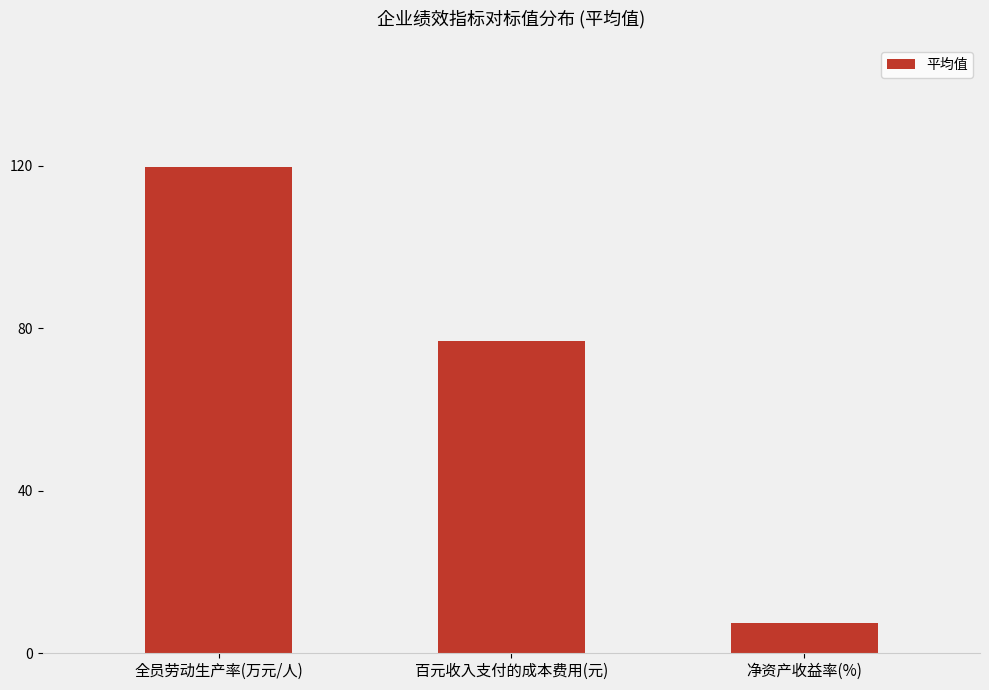

What is the change in value from 百元收入支付的成本费用(元) to 净资产收益率(%)?

-69.3